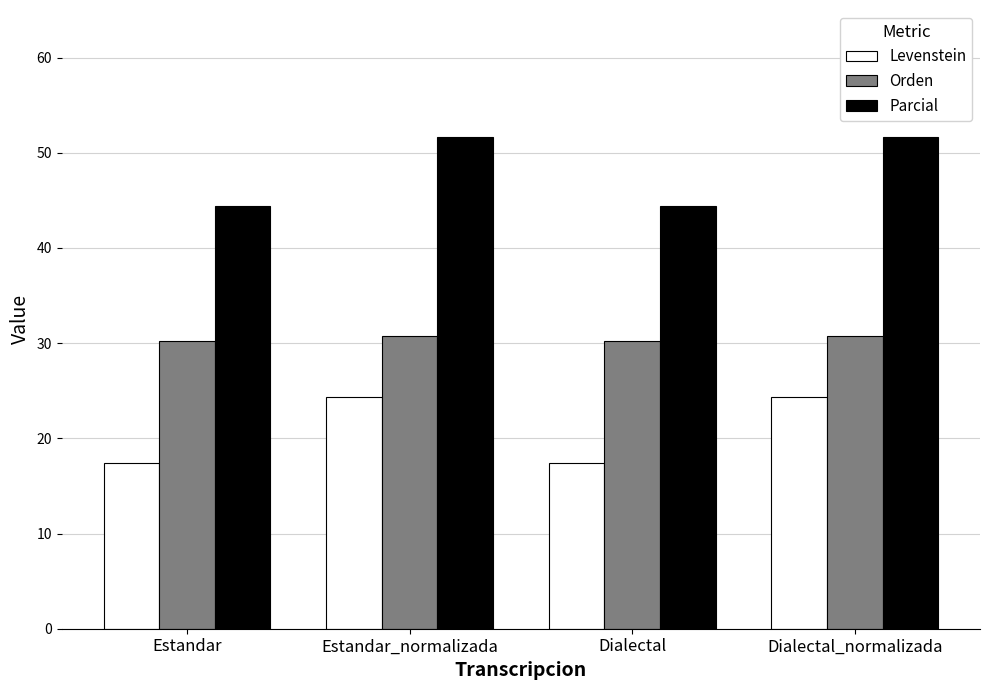

What is the label of the 2nd bar from the right?

Dialectal